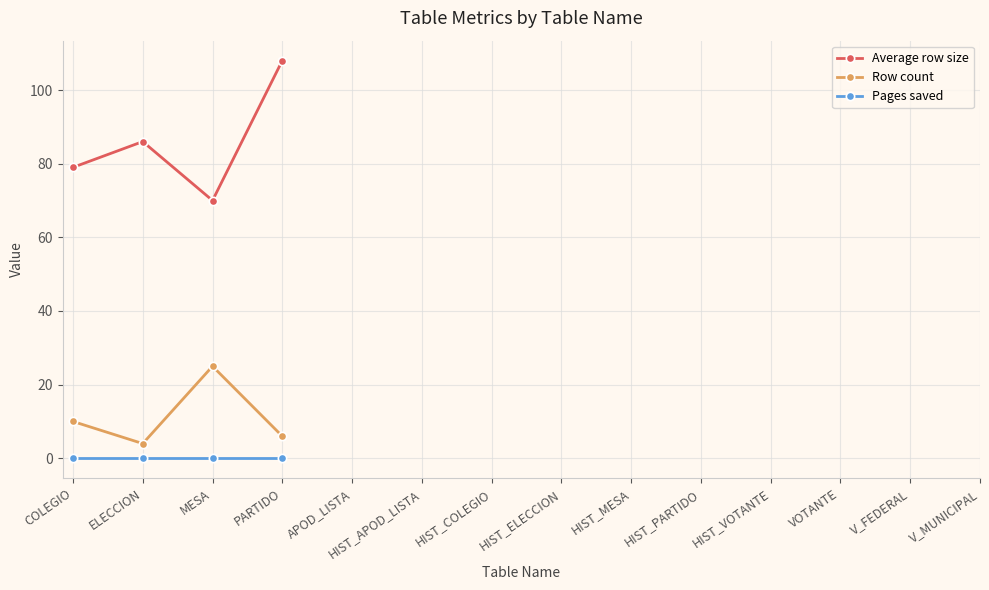

What is the label of the 1st point from the right?

V_MUNICIPAL